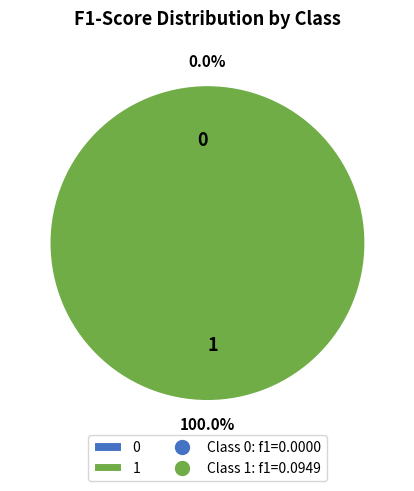

How many slices are in this pie chart?

2